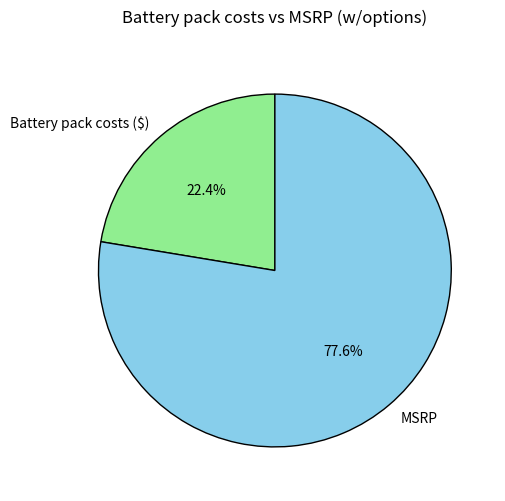

To the nearest percent, what portion does MSRP represent?

78%